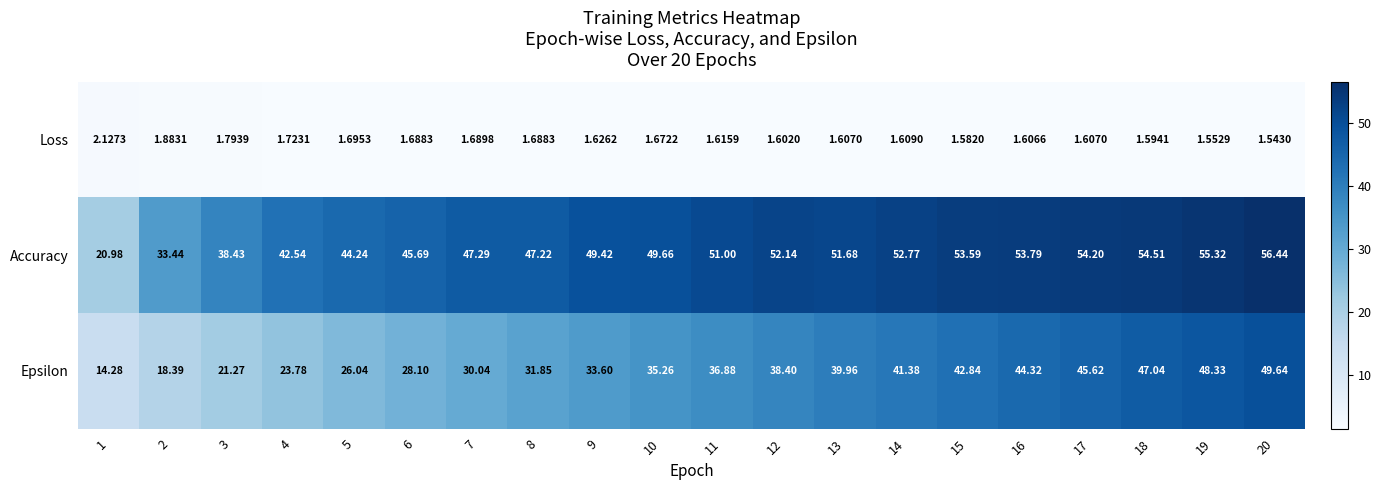

Which series has the largest total across all categories?

Accuracy